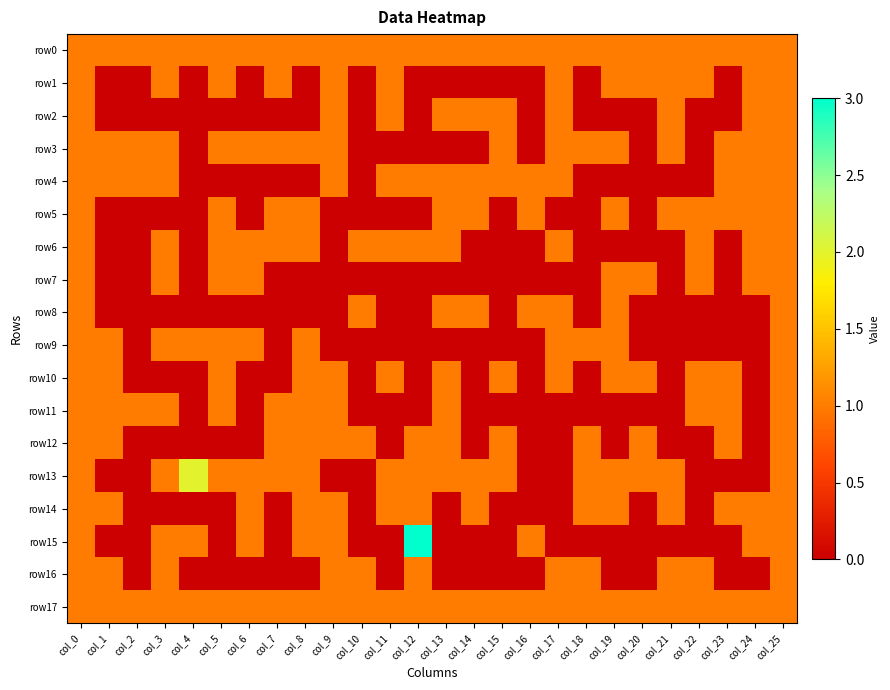

Reading right to left, transcribe all the data shown in this chart.

row0: col_25=1	col_24=1	col_23=1	col_22=1	col_21=1	col_20=1	col_19=1	col_18=1	col_17=1	col_16=1	col_15=1	col_14=1	col_13=1	col_12=1	col_11=1	col_10=1	col_9=1	col_8=1	col_7=1	col_6=1	col_5=1	col_4=1	col_3=1	col_2=1	col_1=1	col_0=1
row1: col_25=1	col_24=1	col_23=0	col_22=1	col_21=1	col_20=1	col_19=1	col_18=0	col_17=1	col_16=0	col_15=0	col_14=0	col_13=0	col_12=0	col_11=1	col_10=0	col_9=1	col_8=0	col_7=1	col_6=0	col_5=1	col_4=0	col_3=1	col_2=0	col_1=0	col_0=1
row2: col_25=1	col_24=1	col_23=0	col_22=0	col_21=1	col_20=0	col_19=0	col_18=0	col_17=1	col_16=0	col_15=1	col_14=1	col_13=1	col_12=0	col_11=1	col_10=0	col_9=1	col_8=0	col_7=0	col_6=0	col_5=0	col_4=0	col_3=0	col_2=0	col_1=0	col_0=1
row3: col_25=1	col_24=1	col_23=1	col_22=0	col_21=1	col_20=0	col_19=1	col_18=1	col_17=1	col_16=0	col_15=1	col_14=0	col_13=0	col_12=0	col_11=0	col_10=0	col_9=1	col_8=1	col_7=1	col_6=1	col_5=1	col_4=0	col_3=1	col_2=1	col_1=1	col_0=1
row4: col_25=1	col_24=1	col_23=1	col_22=0	col_21=0	col_20=0	col_19=0	col_18=0	col_17=1	col_16=1	col_15=1	col_14=1	col_13=1	col_12=1	col_11=1	col_10=0	col_9=1	col_8=0	col_7=0	col_6=0	col_5=0	col_4=0	col_3=1	col_2=1	col_1=1	col_0=1
row5: col_25=1	col_24=1	col_23=1	col_22=1	col_21=1	col_20=0	col_19=1	col_18=0	col_17=0	col_16=1	col_15=0	col_14=1	col_13=1	col_12=0	col_11=0	col_10=0	col_9=0	col_8=1	col_7=1	col_6=0	col_5=1	col_4=0	col_3=0	col_2=0	col_1=0	col_0=1
row6: col_25=1	col_24=1	col_23=0	col_22=1	col_21=0	col_20=0	col_19=0	col_18=0	col_17=1	col_16=0	col_15=0	col_14=0	col_13=1	col_12=1	col_11=1	col_10=1	col_9=0	col_8=1	col_7=1	col_6=1	col_5=1	col_4=0	col_3=1	col_2=0	col_1=0	col_0=1
row7: col_25=1	col_24=1	col_23=0	col_22=1	col_21=0	col_20=1	col_19=1	col_18=0	col_17=0	col_16=0	col_15=0	col_14=0	col_13=0	col_12=0	col_11=0	col_10=0	col_9=0	col_8=0	col_7=0	col_6=1	col_5=1	col_4=0	col_3=1	col_2=0	col_1=0	col_0=1
row8: col_25=1	col_24=0	col_23=0	col_22=0	col_21=0	col_20=0	col_19=1	col_18=0	col_17=1	col_16=1	col_15=0	col_14=1	col_13=1	col_12=0	col_11=0	col_10=1	col_9=0	col_8=0	col_7=0	col_6=0	col_5=0	col_4=0	col_3=0	col_2=0	col_1=0	col_0=1
row9: col_25=1	col_24=0	col_23=0	col_22=0	col_21=0	col_20=0	col_19=1	col_18=1	col_17=1	col_16=0	col_15=0	col_14=0	col_13=0	col_12=0	col_11=0	col_10=0	col_9=0	col_8=1	col_7=0	col_6=1	col_5=1	col_4=1	col_3=1	col_2=0	col_1=1	col_0=1
row10: col_25=1	col_24=0	col_23=1	col_22=1	col_21=0	col_20=1	col_19=1	col_18=0	col_17=1	col_16=0	col_15=1	col_14=0	col_13=1	col_12=0	col_11=1	col_10=0	col_9=1	col_8=1	col_7=0	col_6=0	col_5=1	col_4=0	col_3=0	col_2=0	col_1=1	col_0=1
row11: col_25=1	col_24=0	col_23=1	col_22=1	col_21=0	col_20=0	col_19=0	col_18=0	col_17=0	col_16=0	col_15=0	col_14=0	col_13=1	col_12=0	col_11=0	col_10=0	col_9=1	col_8=1	col_7=1	col_6=0	col_5=1	col_4=0	col_3=1	col_2=1	col_1=1	col_0=1
row12: col_25=1	col_24=0	col_23=1	col_22=0	col_21=0	col_20=1	col_19=0	col_18=1	col_17=0	col_16=0	col_15=1	col_14=0	col_13=1	col_12=1	col_11=0	col_10=1	col_9=1	col_8=1	col_7=1	col_6=0	col_5=0	col_4=0	col_3=0	col_2=0	col_1=1	col_0=1
row13: col_25=1	col_24=0	col_23=0	col_22=0	col_21=1	col_20=1	col_19=1	col_18=1	col_17=0	col_16=0	col_15=1	col_14=1	col_13=1	col_12=1	col_11=1	col_10=0	col_9=0	col_8=1	col_7=1	col_6=1	col_5=1	col_4=2	col_3=1	col_2=0	col_1=0	col_0=1
row14: col_25=1	col_24=1	col_23=1	col_22=0	col_21=1	col_20=0	col_19=1	col_18=1	col_17=0	col_16=0	col_15=0	col_14=1	col_13=0	col_12=1	col_11=1	col_10=0	col_9=1	col_8=1	col_7=0	col_6=1	col_5=0	col_4=0	col_3=0	col_2=0	col_1=1	col_0=1
row15: col_25=1	col_24=1	col_23=0	col_22=0	col_21=0	col_20=0	col_19=0	col_18=0	col_17=0	col_16=1	col_15=0	col_14=0	col_13=0	col_12=3	col_11=0	col_10=0	col_9=1	col_8=1	col_7=0	col_6=1	col_5=0	col_4=1	col_3=1	col_2=0	col_1=0	col_0=1
row16: col_25=1	col_24=0	col_23=0	col_22=1	col_21=1	col_20=0	col_19=0	col_18=1	col_17=1	col_16=0	col_15=0	col_14=0	col_13=0	col_12=1	col_11=0	col_10=1	col_9=1	col_8=0	col_7=0	col_6=0	col_5=0	col_4=0	col_3=1	col_2=0	col_1=1	col_0=1
row17: col_25=1	col_24=1	col_23=1	col_22=1	col_21=1	col_20=1	col_19=1	col_18=1	col_17=1	col_16=1	col_15=1	col_14=1	col_13=1	col_12=1	col_11=1	col_10=1	col_9=1	col_8=1	col_7=1	col_6=1	col_5=1	col_4=1	col_3=1	col_2=1	col_1=1	col_0=1